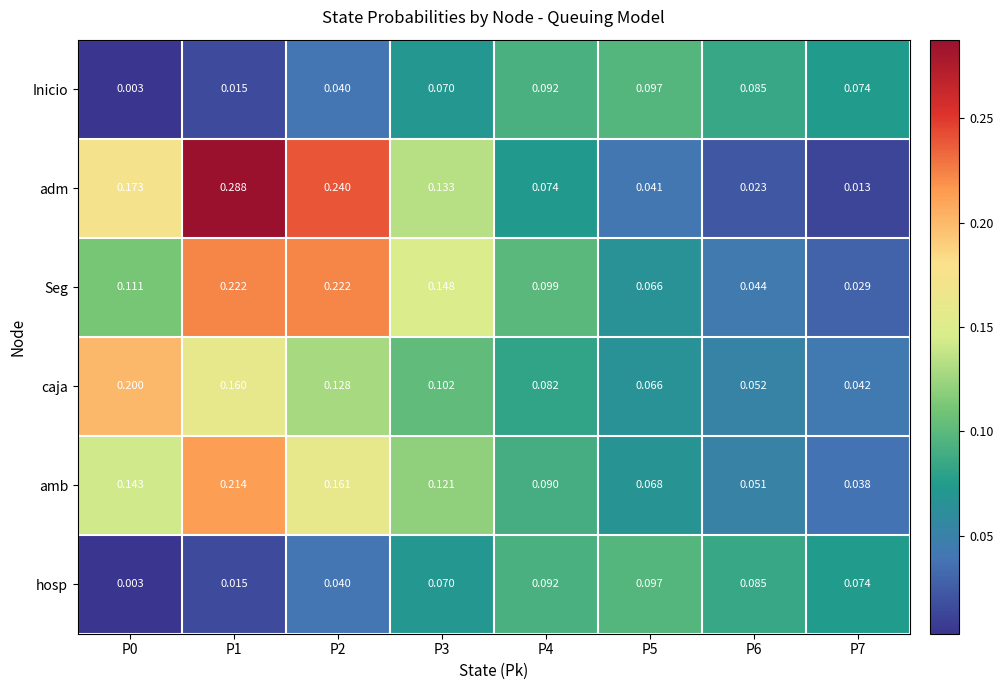

Which series changed the most between P2 and P4?

adm